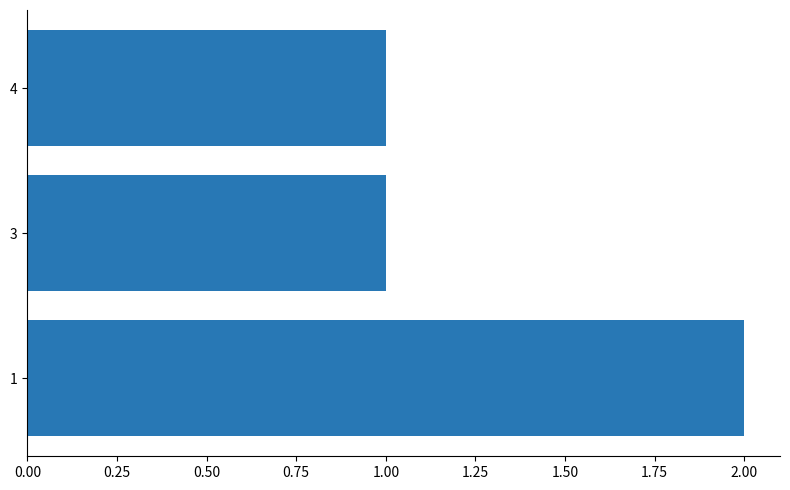

The chart shows a value of 0 at 4. True or false?

False